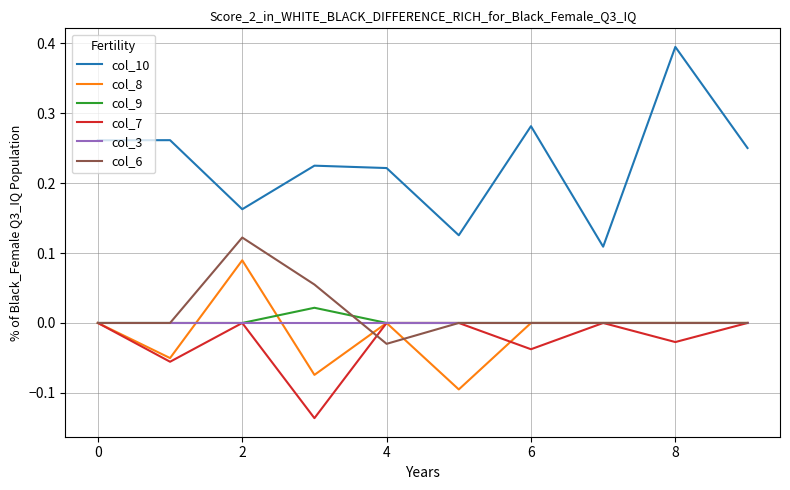

True or false: col_8 and col_10 cross at least once.

False